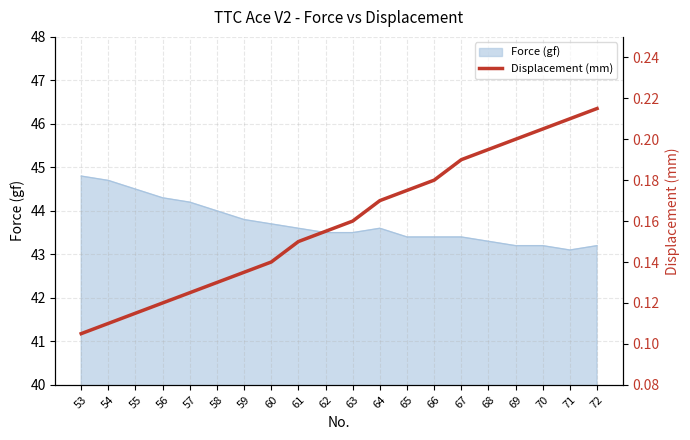

The value of Force (gf) at 64 is 57.8. True or false?

False